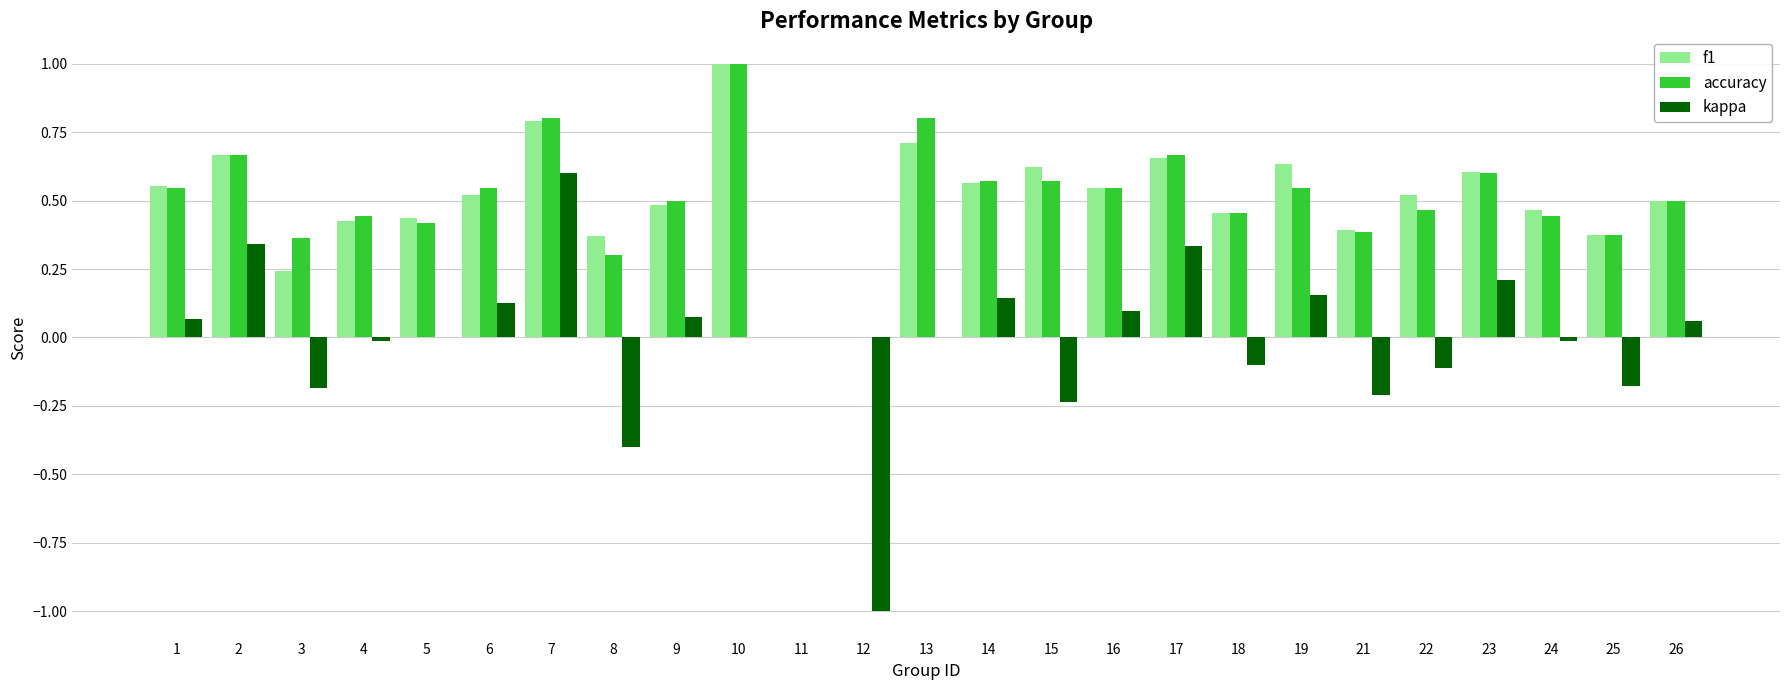

At which category is the sum across all series the highest?

7